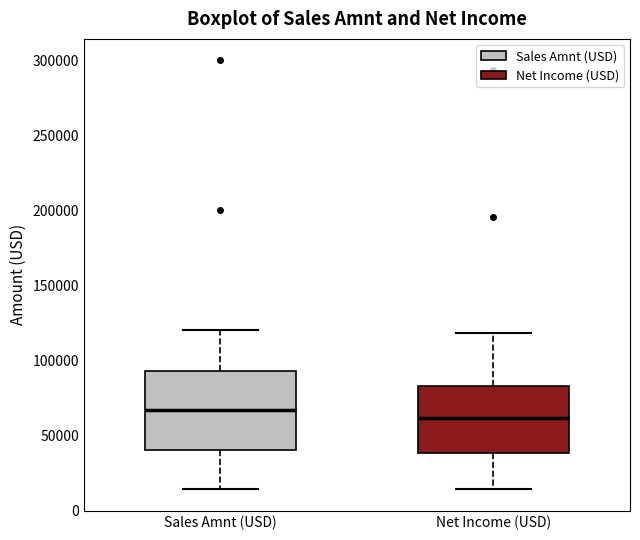

Which box's median line is the highest?

Sales Amnt (USD)